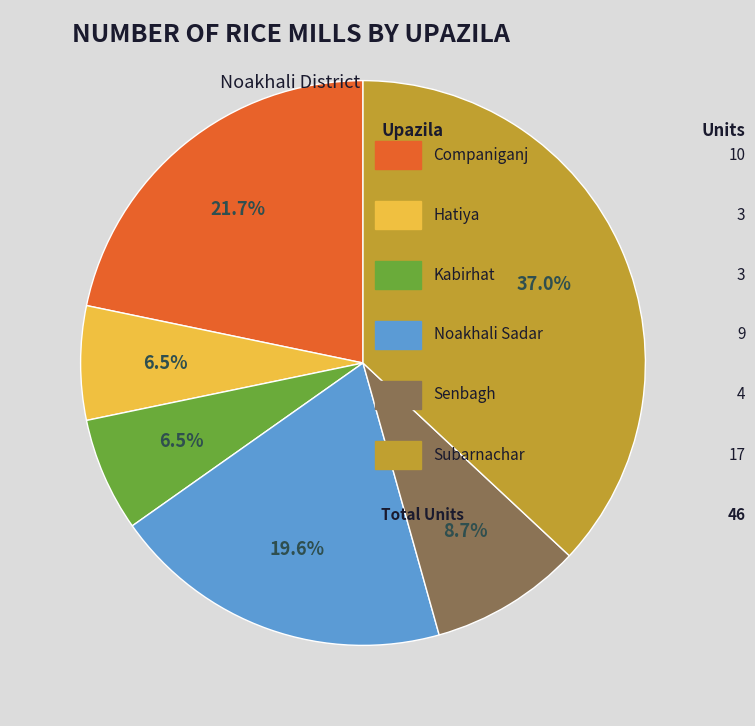

Is there a majority slice in this chart?

No